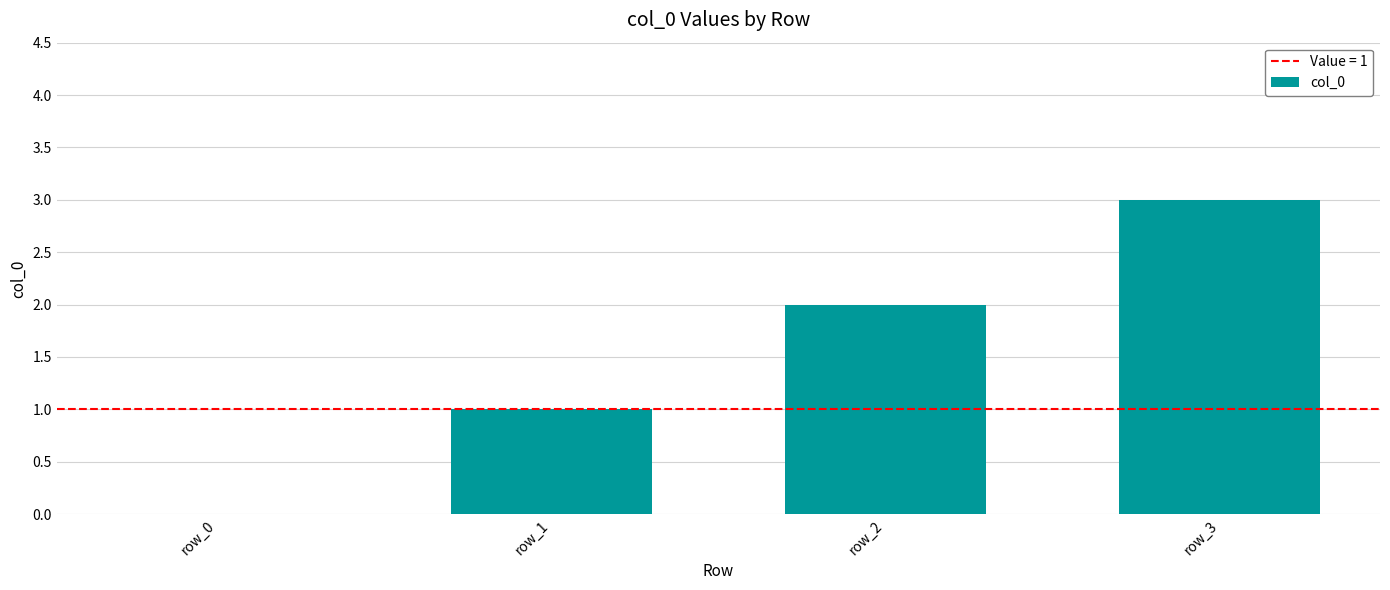

What is the maximum value shown in the chart?

3